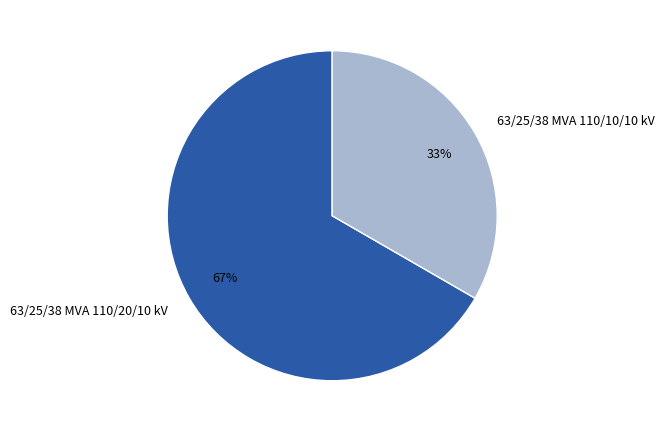

How many segments does this pie chart have?

2